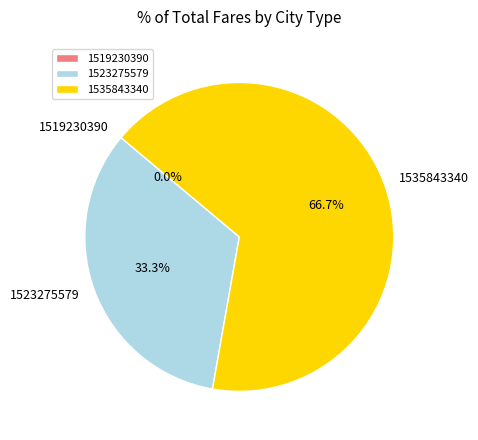

What percentage do 1519230390 and 1535843340 together represent?

66.7%